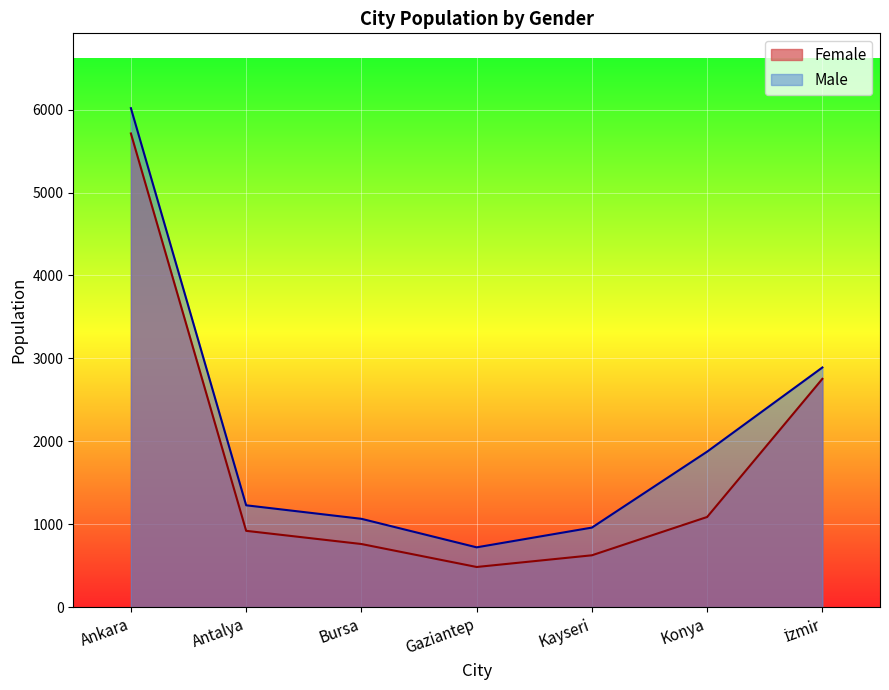

True or false: Female and Male intersect in this chart.

False